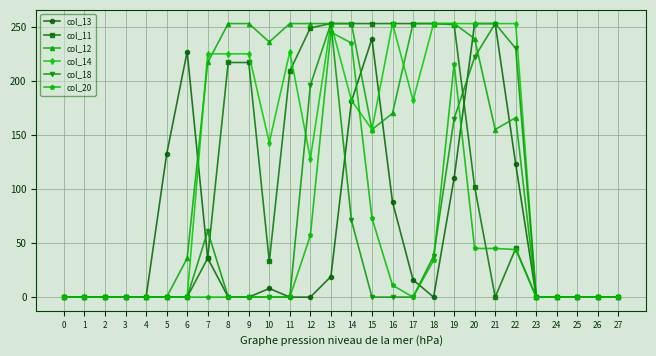

How many distinct data groups are displayed?

6